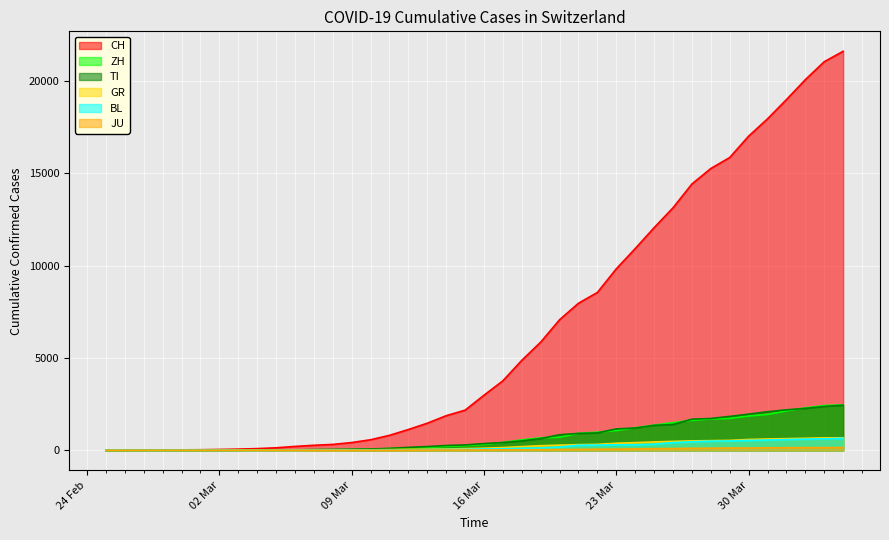

Which series has the largest total across all categories?

CH